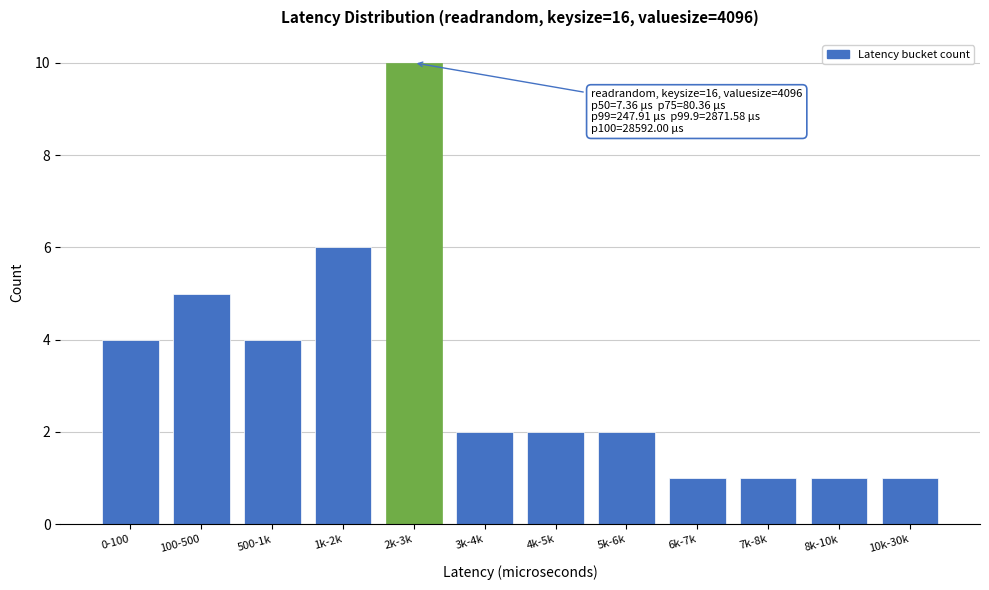

Reading left to right, what are all the values shown in this chart?

4	5	4	6	10	2	2	2	1	1	1	1